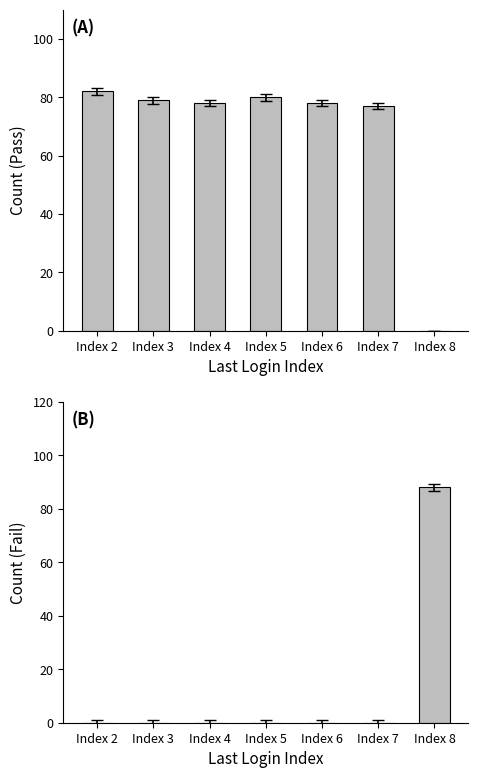

How many categories are shown in the chart?

7